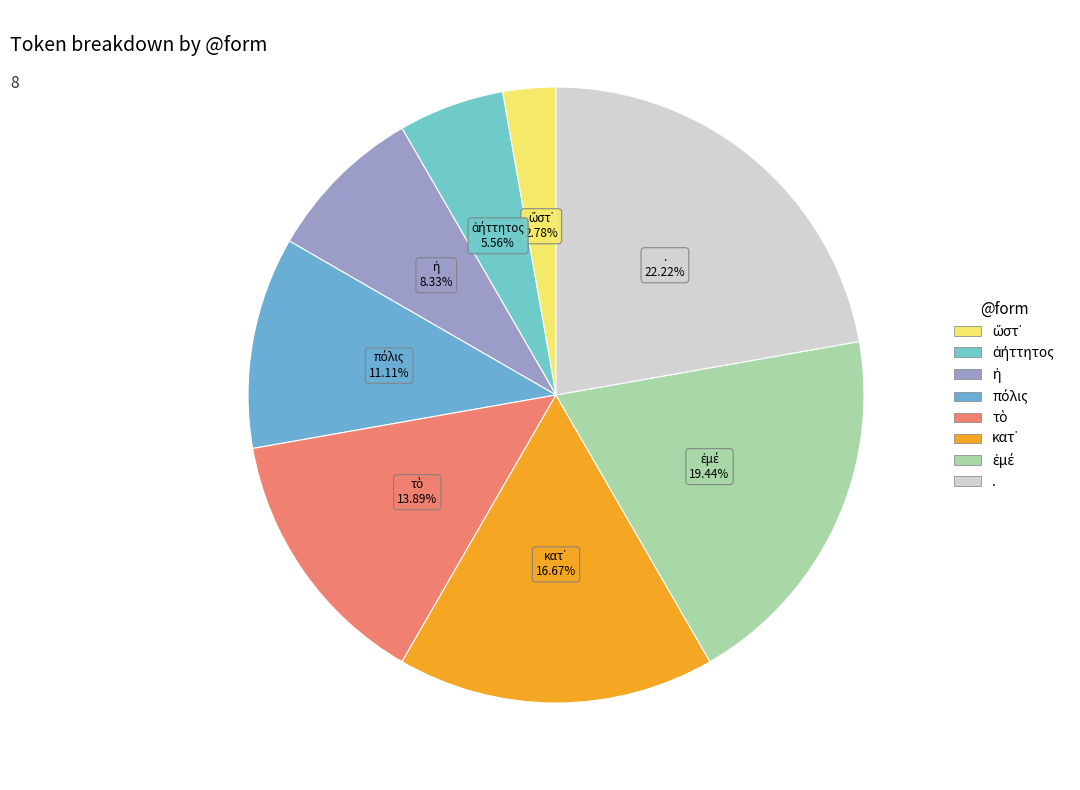

What is the largest slice in the pie chart?

.